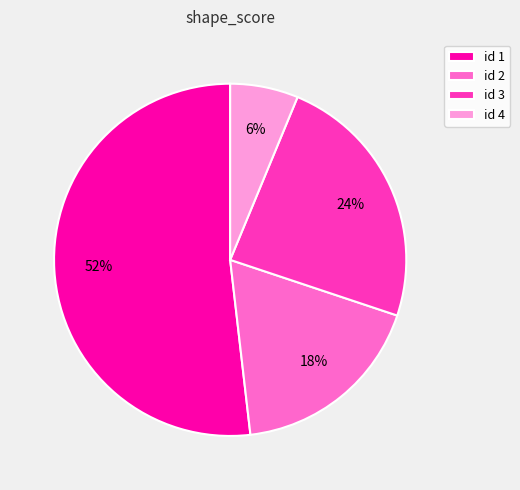

To the nearest percent, what is the difference between the largest and smallest slice percentages?

46%